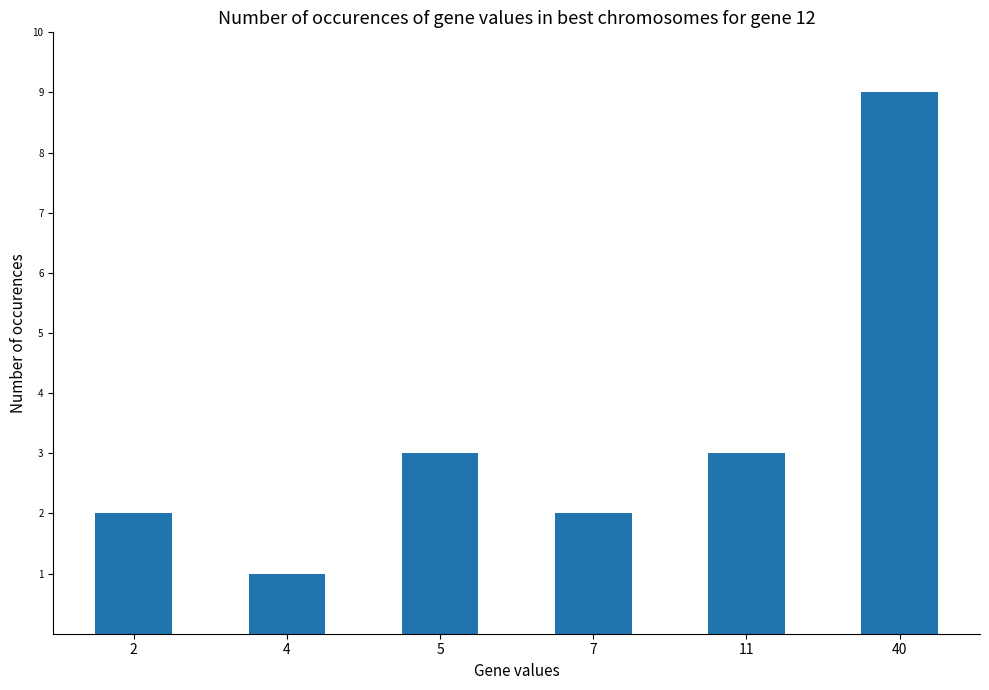

The value at 4 is 1. True or false?

True